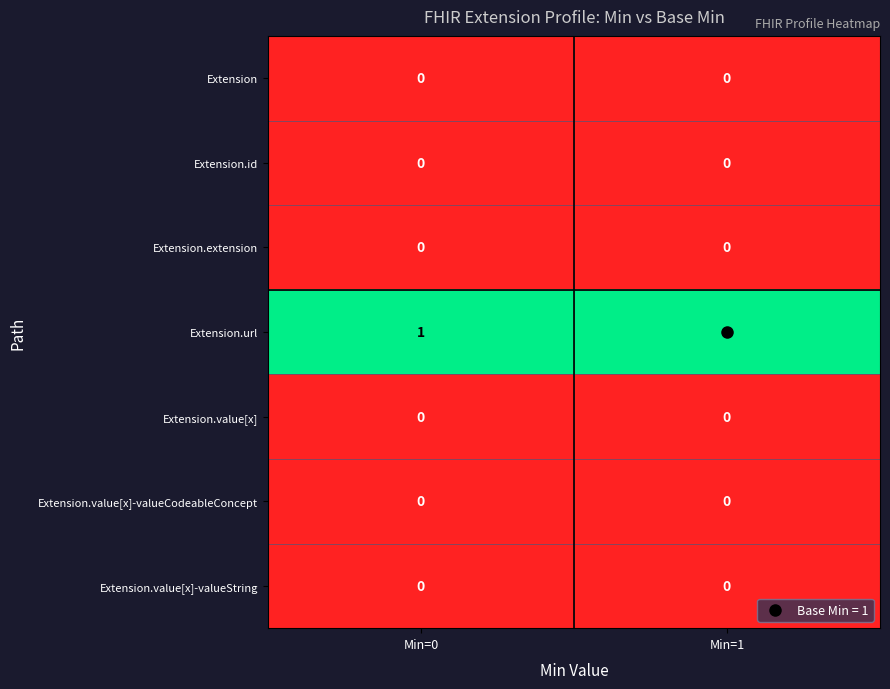

True or false: Extension.url has a value of 2 at Min=0.

False